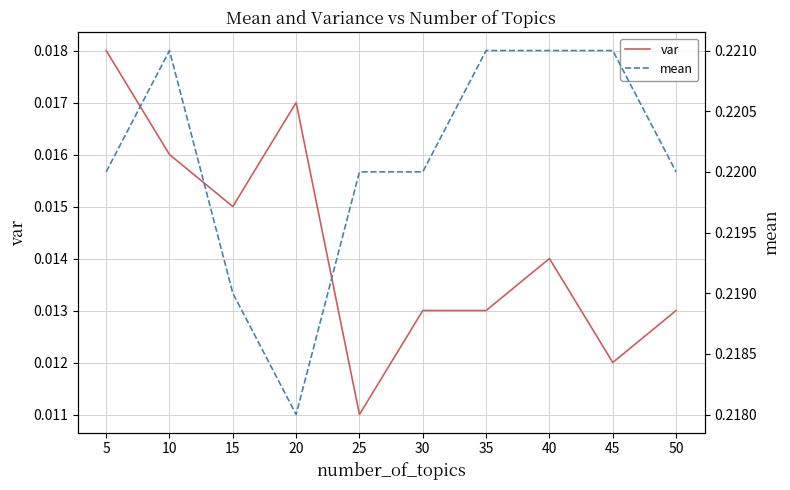

What is the average value of the mean series?

0.2